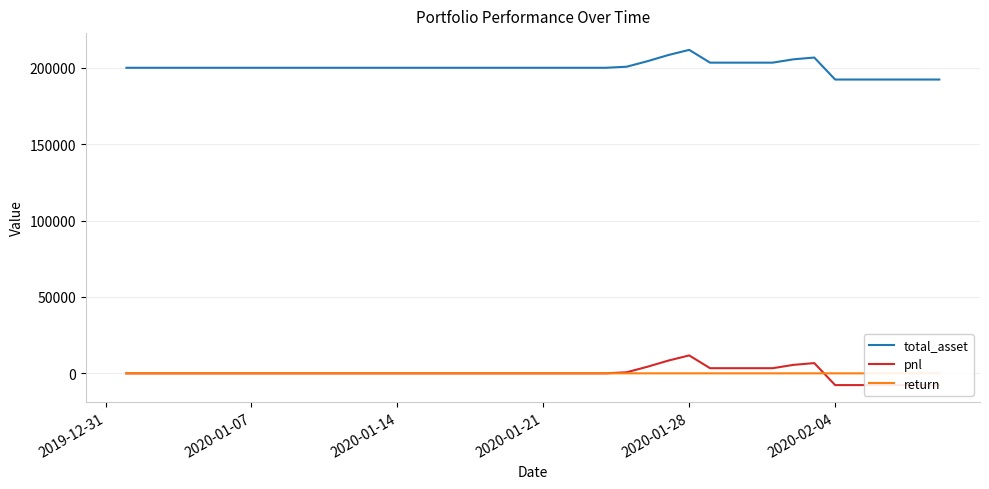

What is the maximum value for total_asset?

211724.7